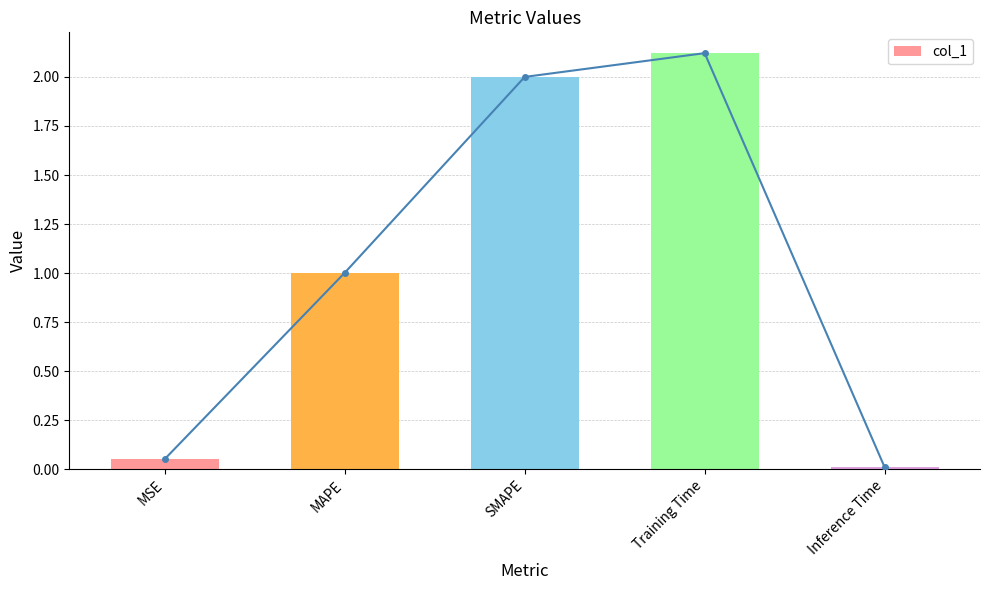

What position from the right is Inference Time?

1